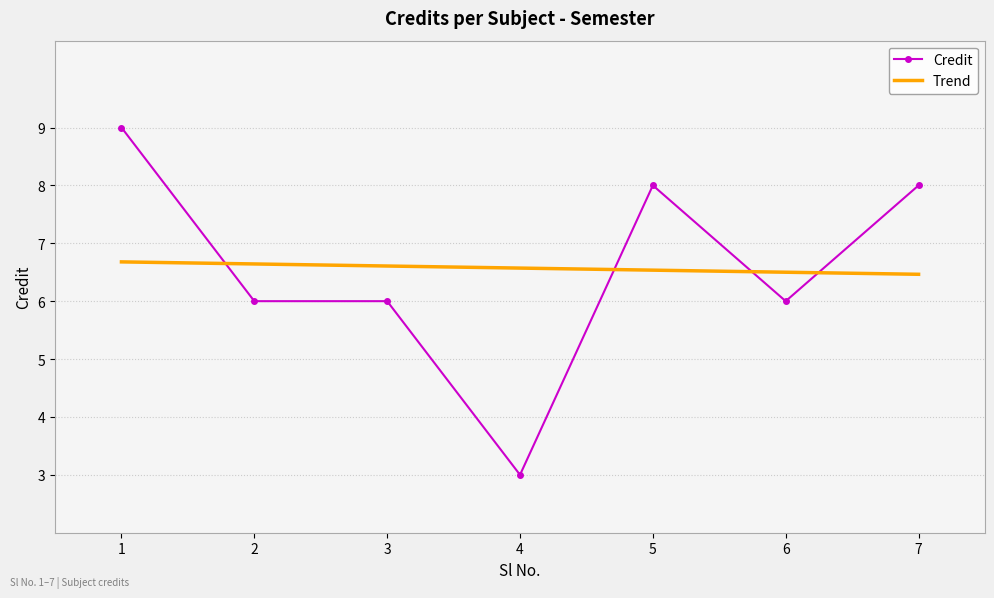

What is the difference between the Trend values at 2 and 7?

0.2